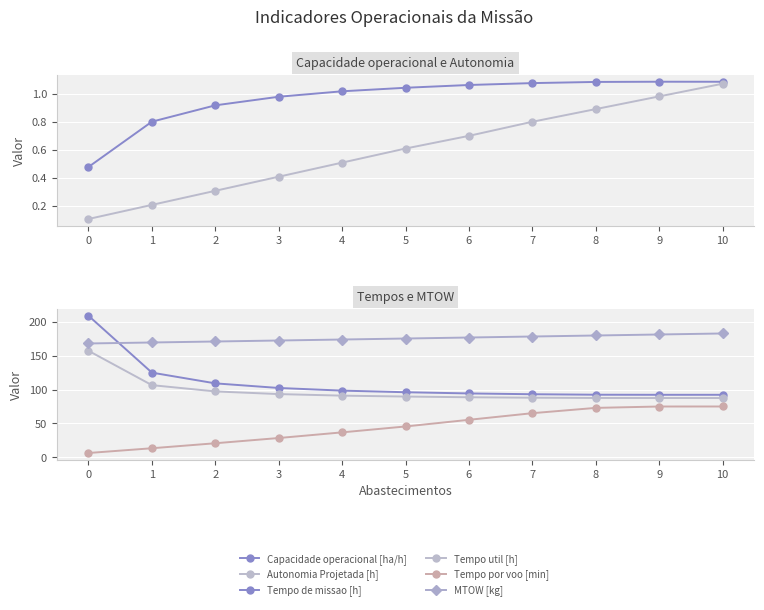

What is the spread (max minus min) of values at 9?

180.1